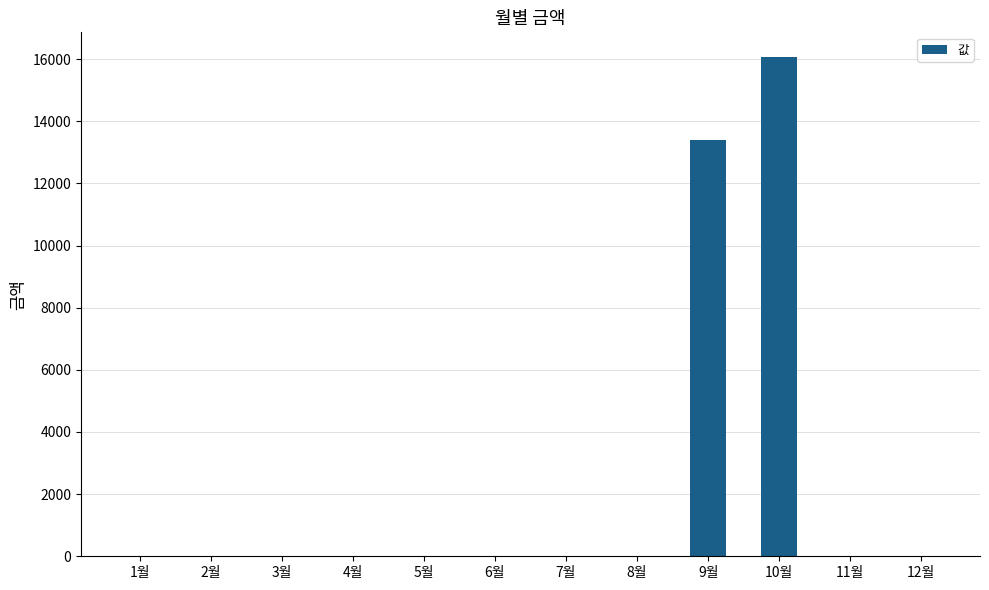

What is the change in value from 5월 to 10월?

+16060